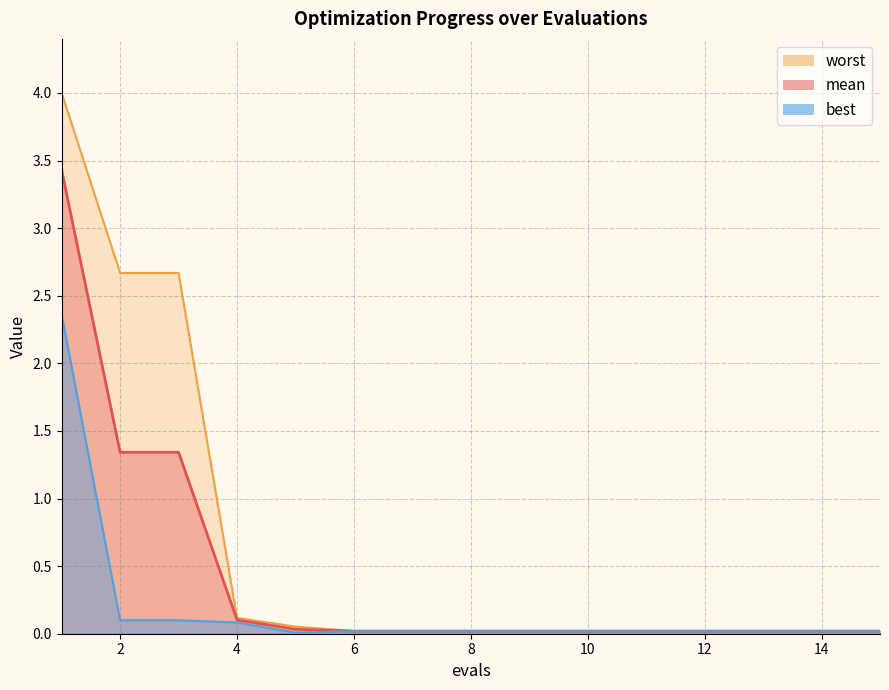

Where is mean nearest to the value 1?

2